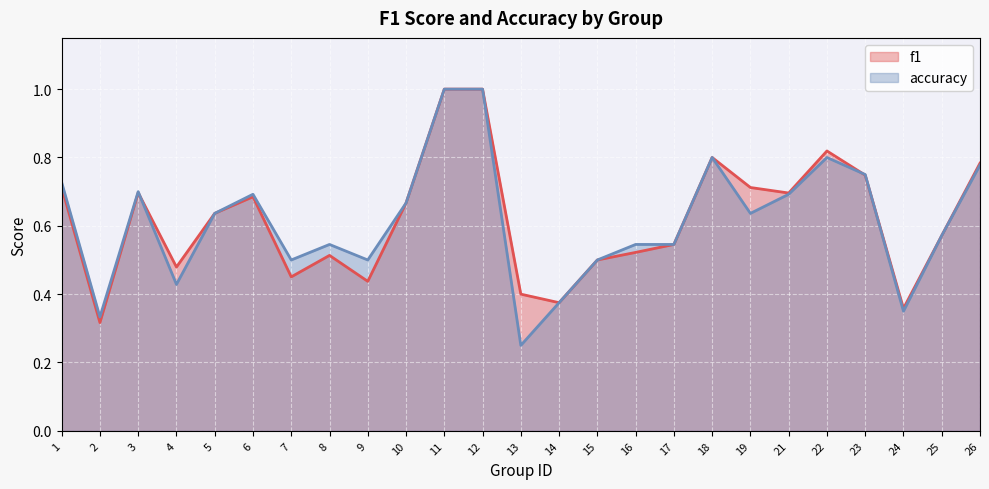

How many series are shown in this chart?

2